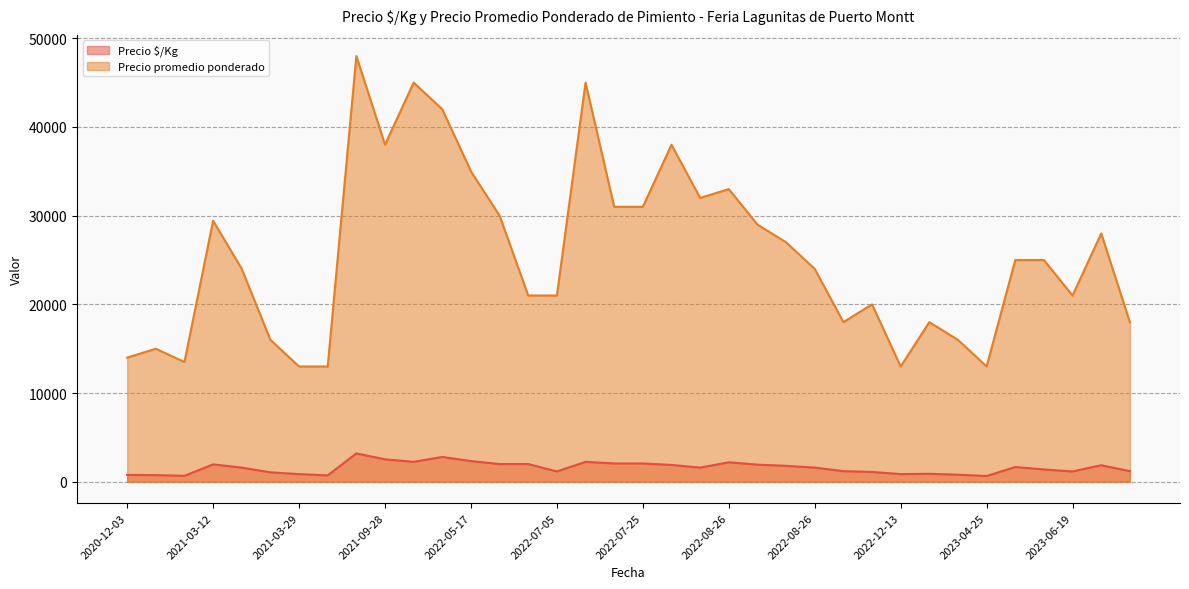

List the series in order of their overall mean, highest first.

Precio promedio ponderado, Precio $/Kg